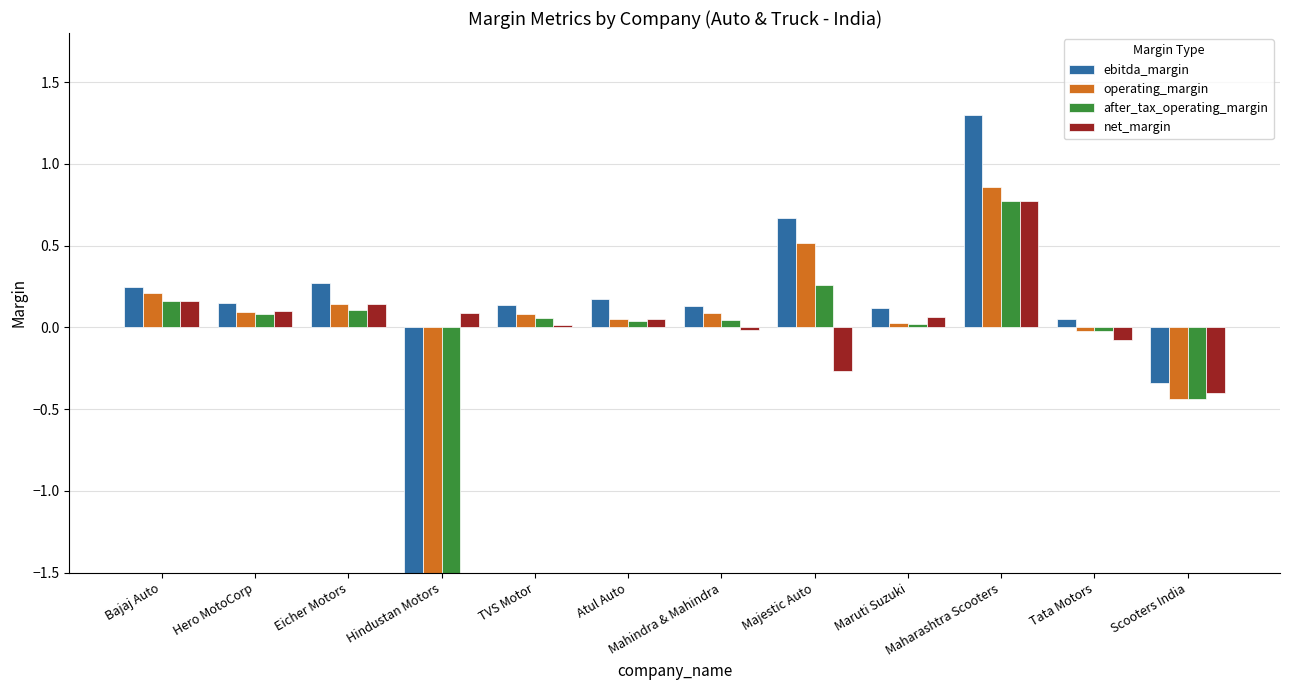

What position from the right is Atul Auto?

7